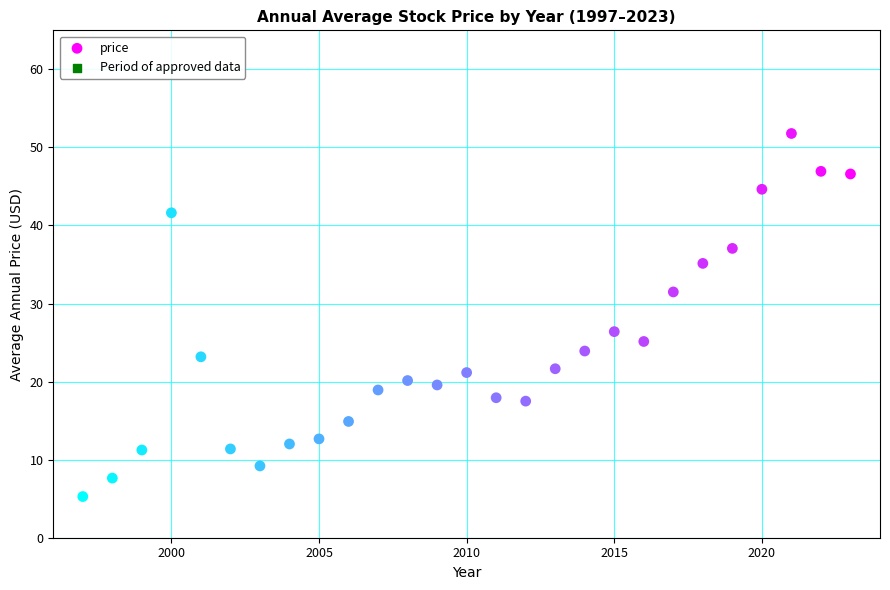

What is the range of X values (max minus min)?

26.0